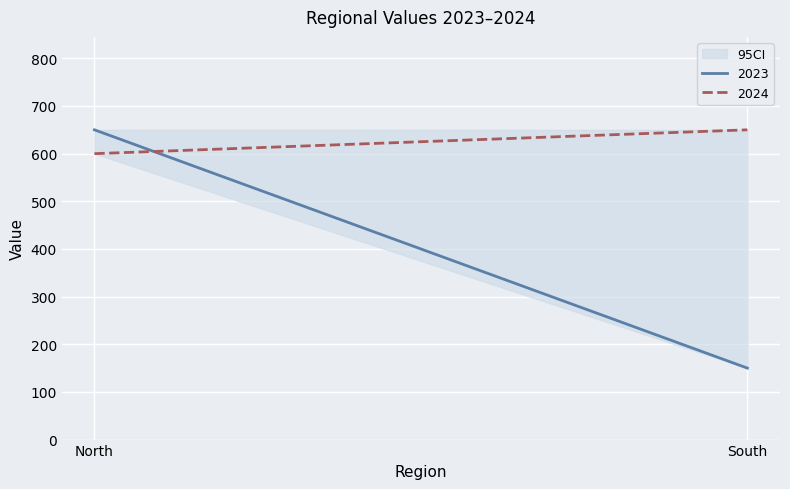

The value of 2023 at North is 650. True or false?

True